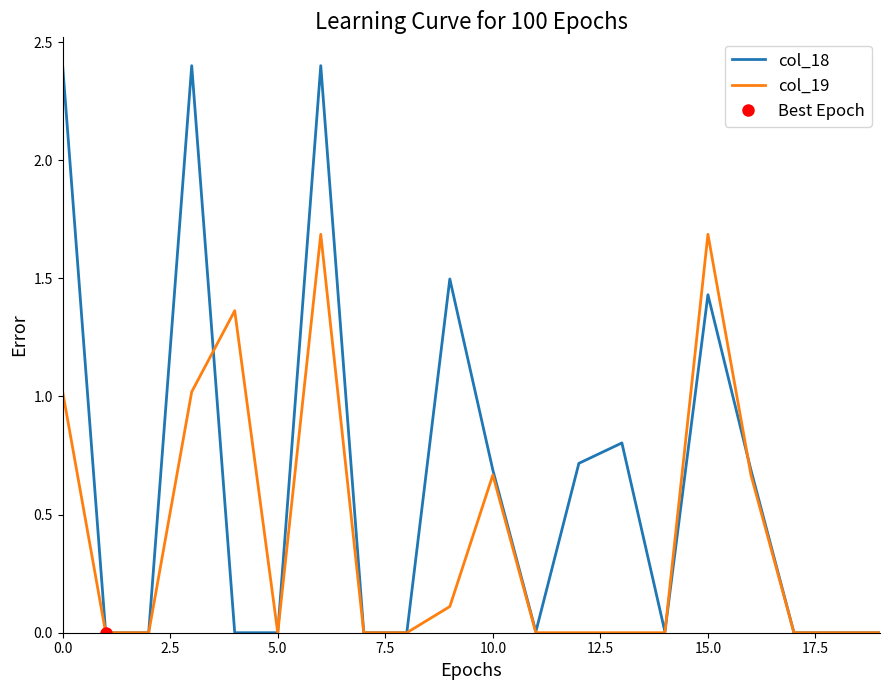

Rank the series by their maximum value, from lowest to highest.

col_19, col_18